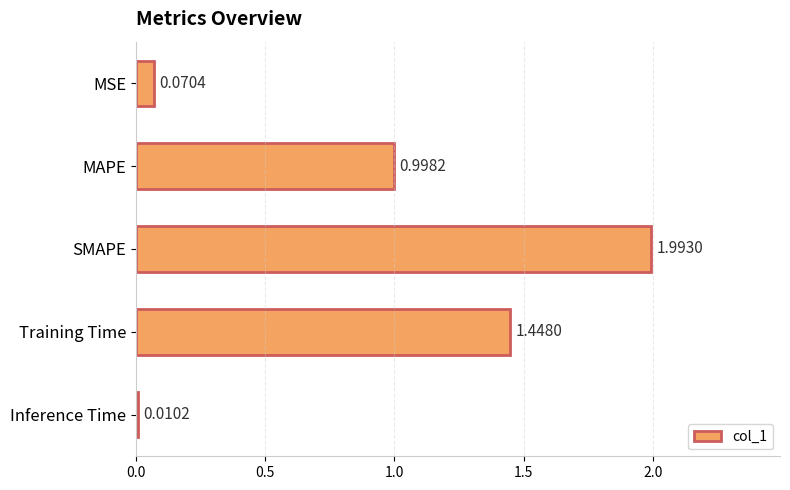

What is the change in value from Training Time to Inference Time?

-1.4